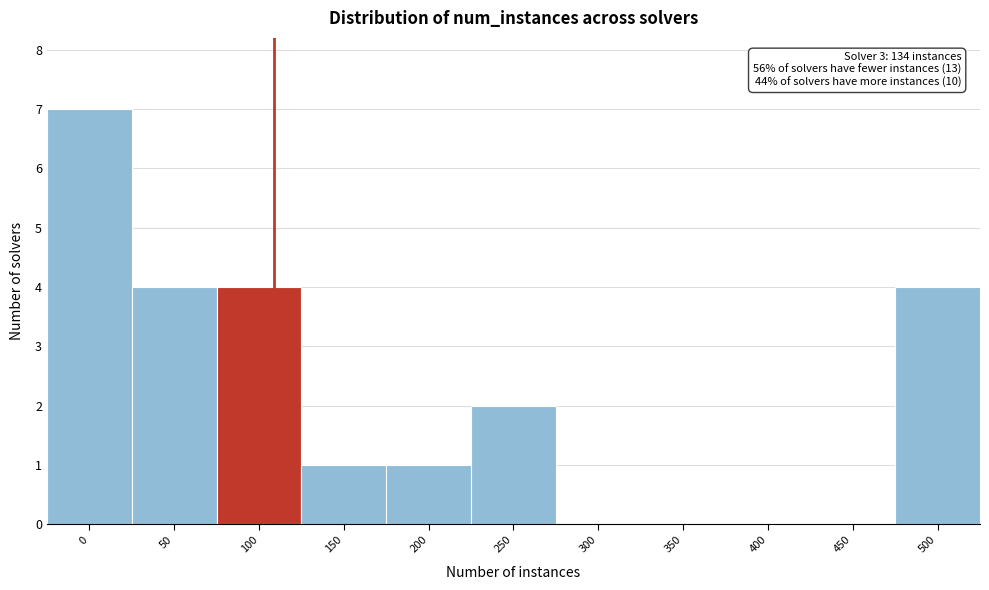

Reading left to right, what are all the values shown in this chart?

0=7	50=4	100=4	150=1	200=1	250=2	300=0	350=0	400=0	450=0	500=4